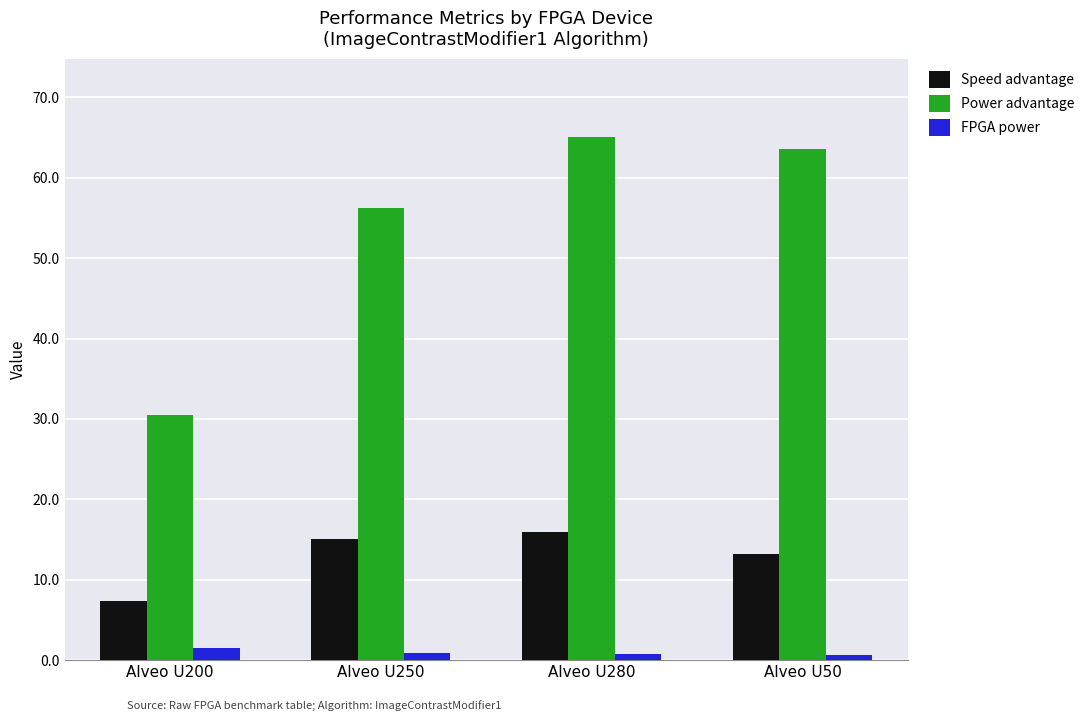

What is the label of the 2nd bar from the left?

Alveo U250